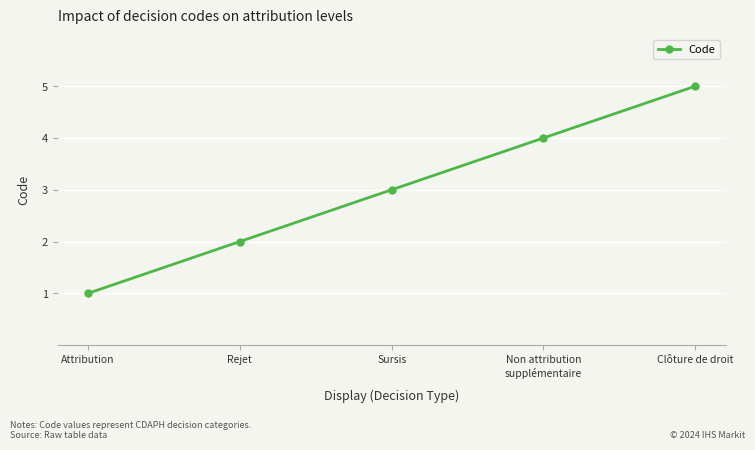

What is the minimum value shown in the chart?

1